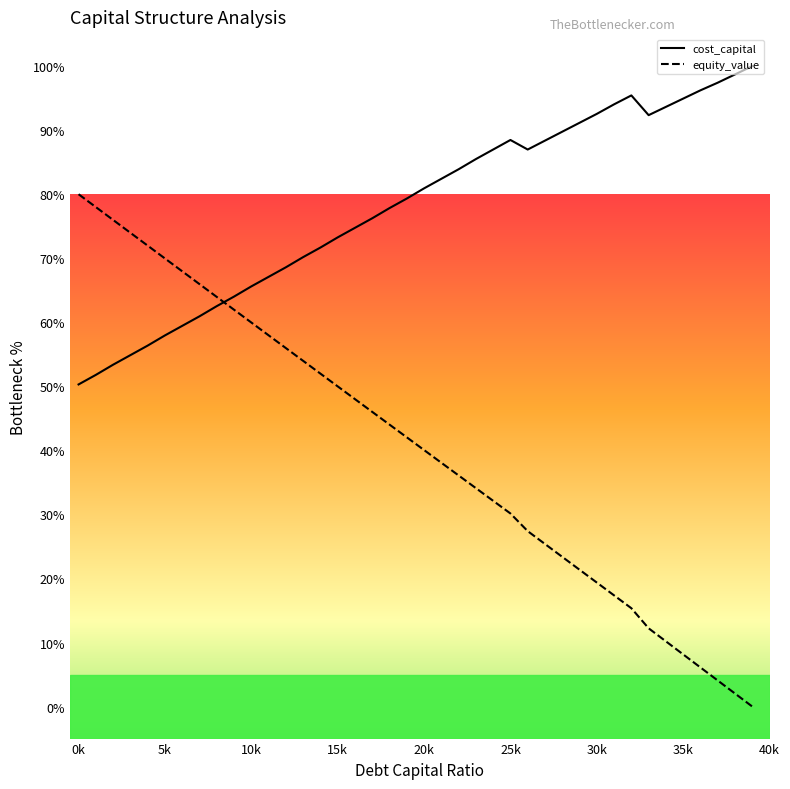

After their last crossing, which series has the higher values: equity_value or cost_capital?

cost_capital